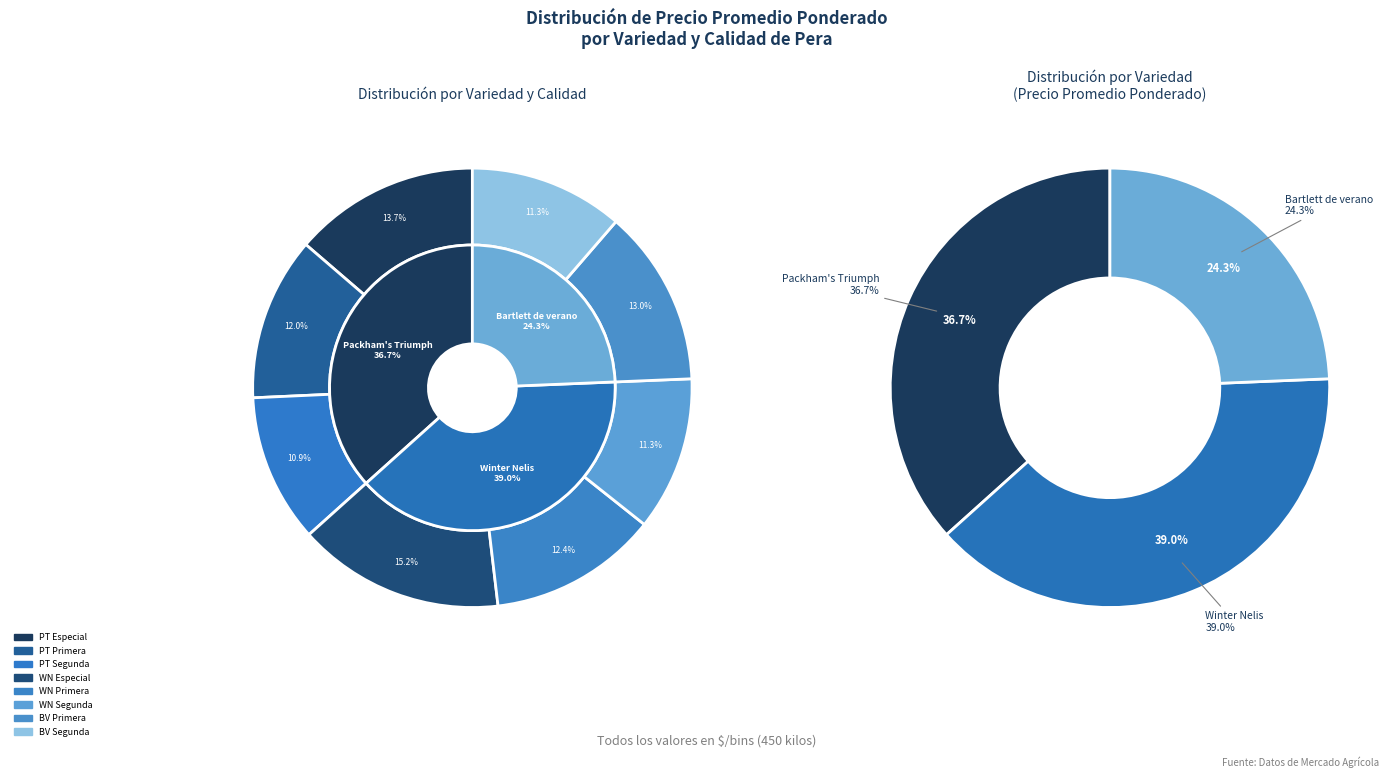

Does Bartlett de verano Segunda account for over 50% of the chart?

No